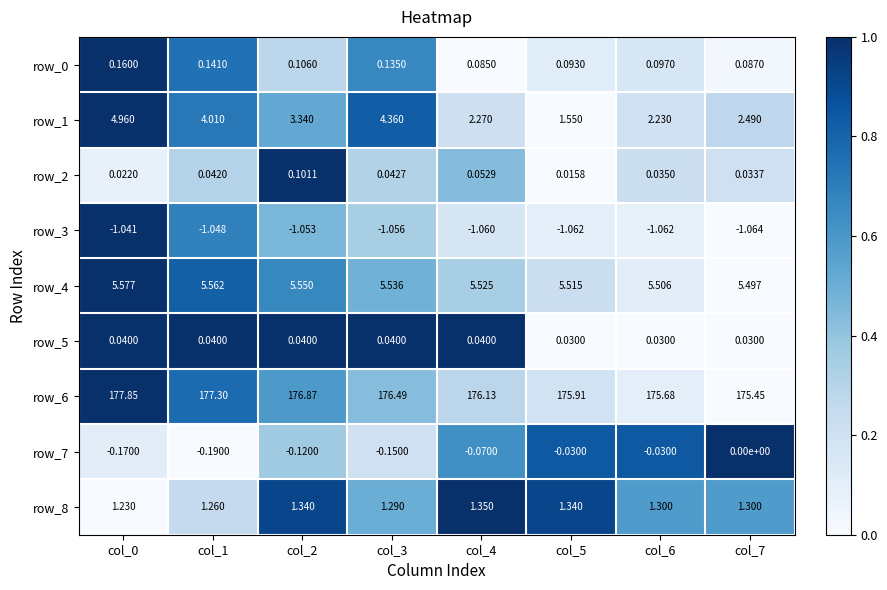

Is the value of row_2 at col_3 greater than the value of row_1 at col_6?

No